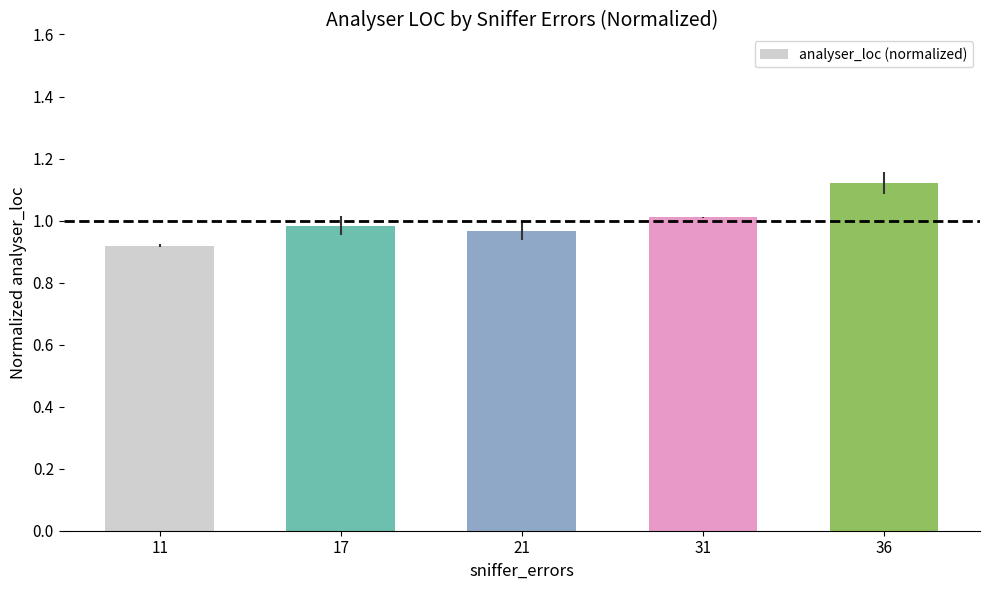

What is the difference between the values at 36 and 31?

0.1